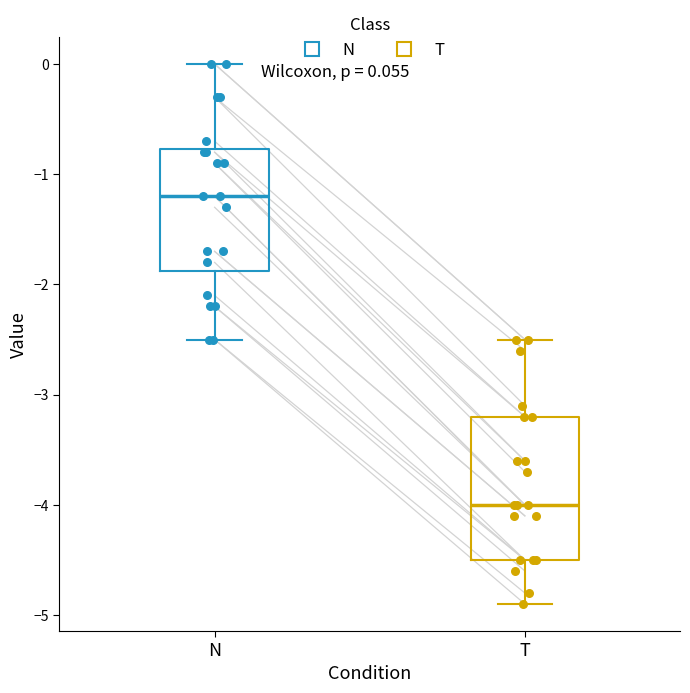

Which box is the tallest, from its lower edge to its upper edge?

T